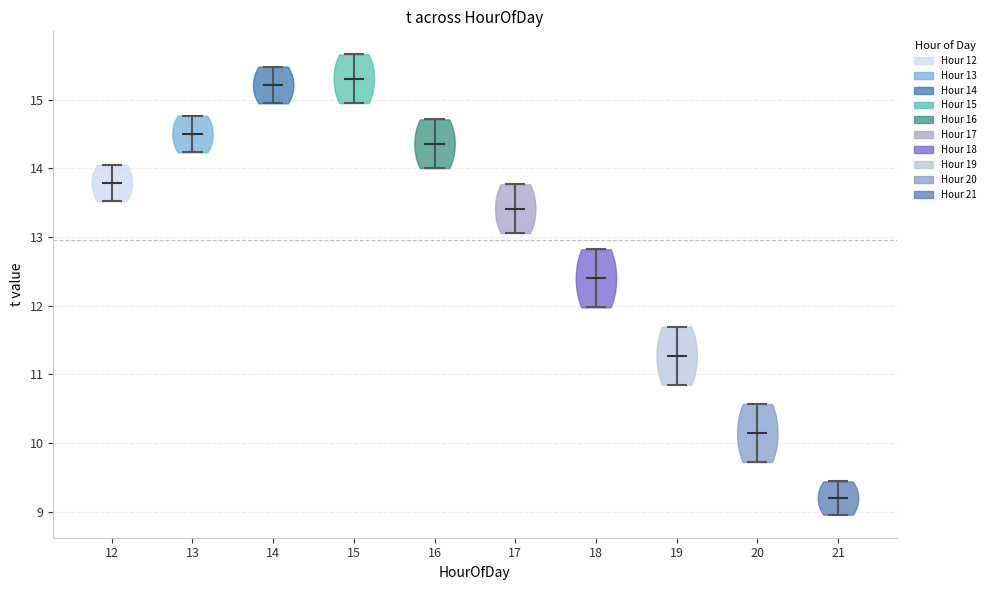

Reading left to right, read every violin against the y-axis: where its median line is, and the lowest and highest points it reaches. The values are not printed on the chart, so give them approximately, as read against the axis.

12: median line 13.8, lowest point 13.5, highest point 14.1
13: median line 14.5, lowest point 14.2, highest point 14.8
14: median line 15.2, lowest point 14.9, highest point 15.5
15: median line 15.3, lowest point 15.0, highest point 15.7
16: median line 14.4, lowest point 14.0, highest point 14.7
17: median line 13.4, lowest point 13.1, highest point 13.8
18: median line 12.4, lowest point 12.0, highest point 12.8
19: median line 11.3, lowest point 10.8, highest point 11.7
20: median line 10.1, lowest point 9.7, highest point 10.6
21: median line 9.2, lowest point 9.0, highest point 9.4